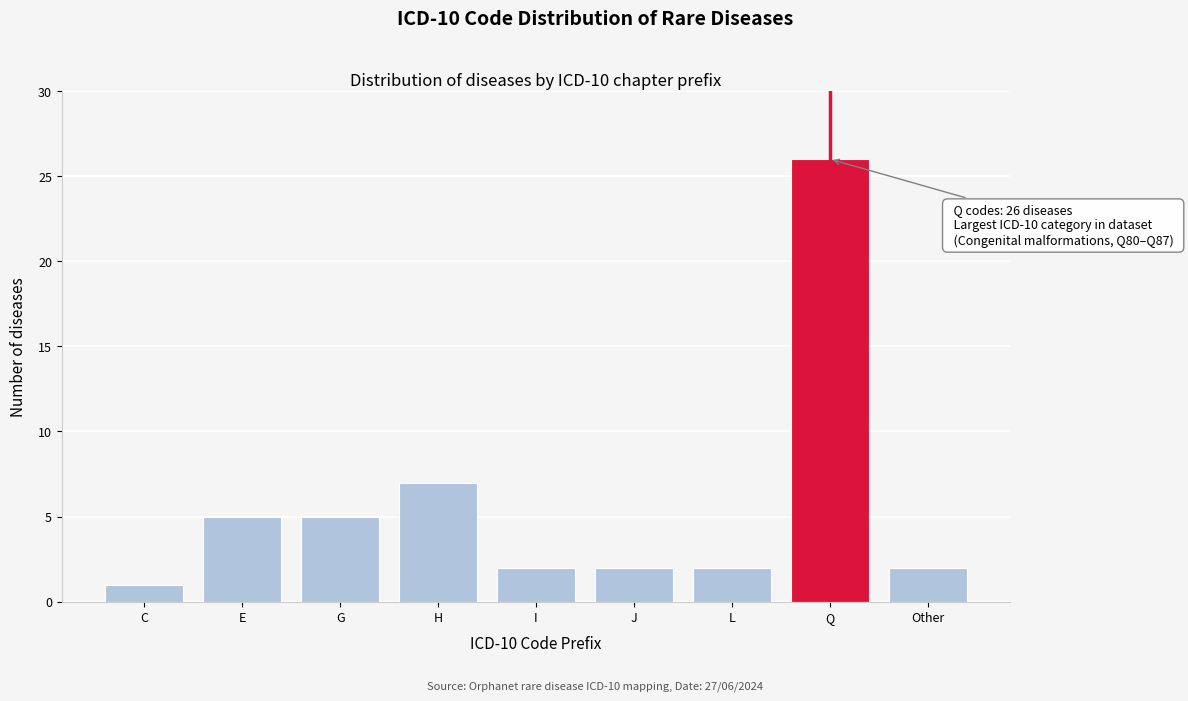

Reading left to right, transcribe all the data shown in this chart.

C=1	E=5	G=5	H=7	I=2	J=2	L=2	Q=26	Other=2